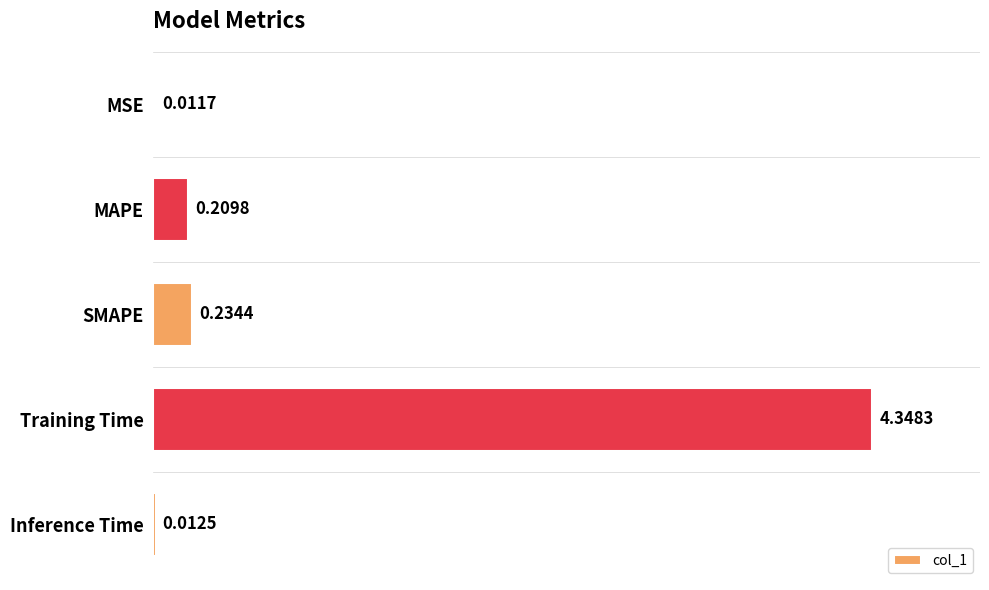

At which label is the value closest to 2?

SMAPE